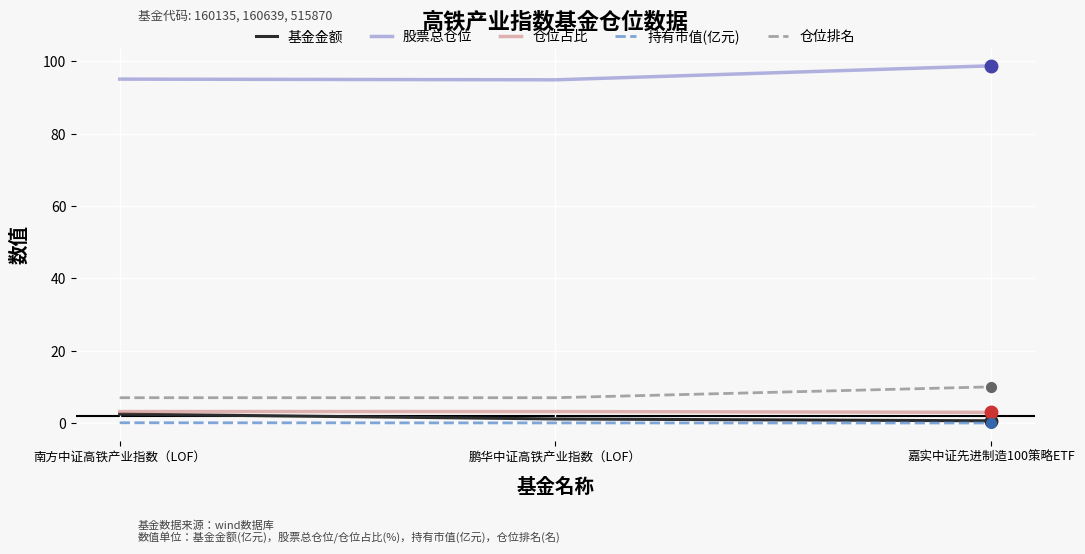

What value does the 仓位占比 series have at 南方中证高铁产业指数（LOF）?

3.2